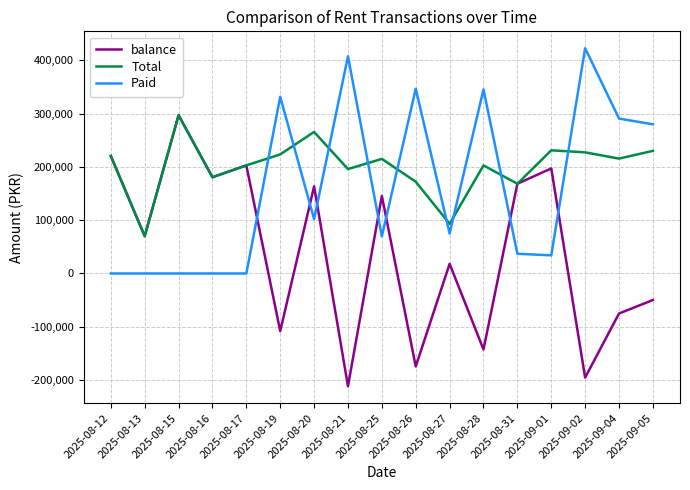

Which series ends up on top after the final intersection of Total and Paid?

Paid